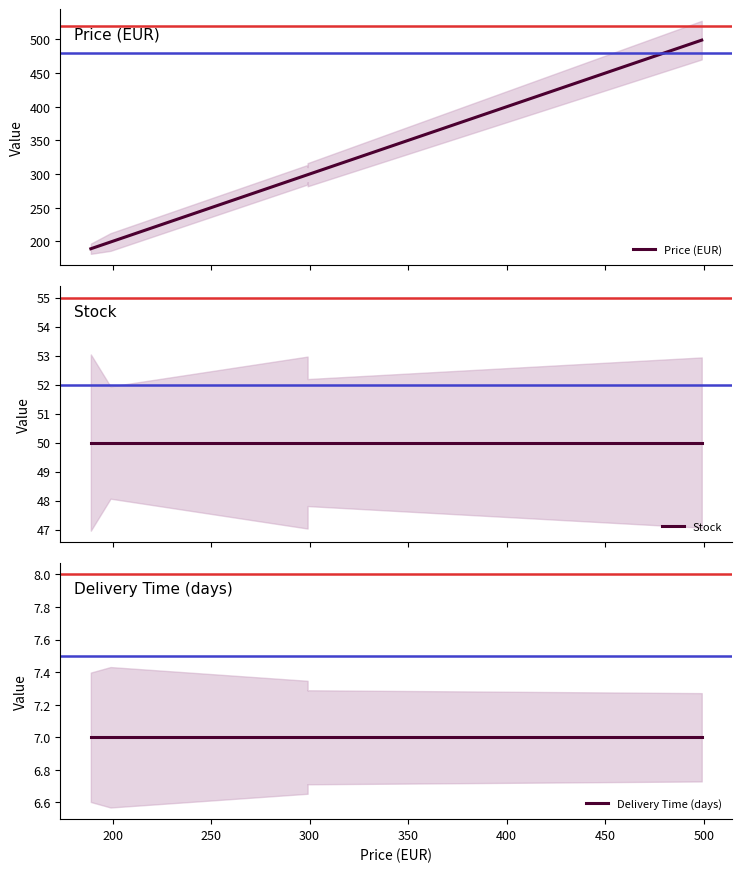

True or false: Price (EUR) and Stock intersect in this chart.

False